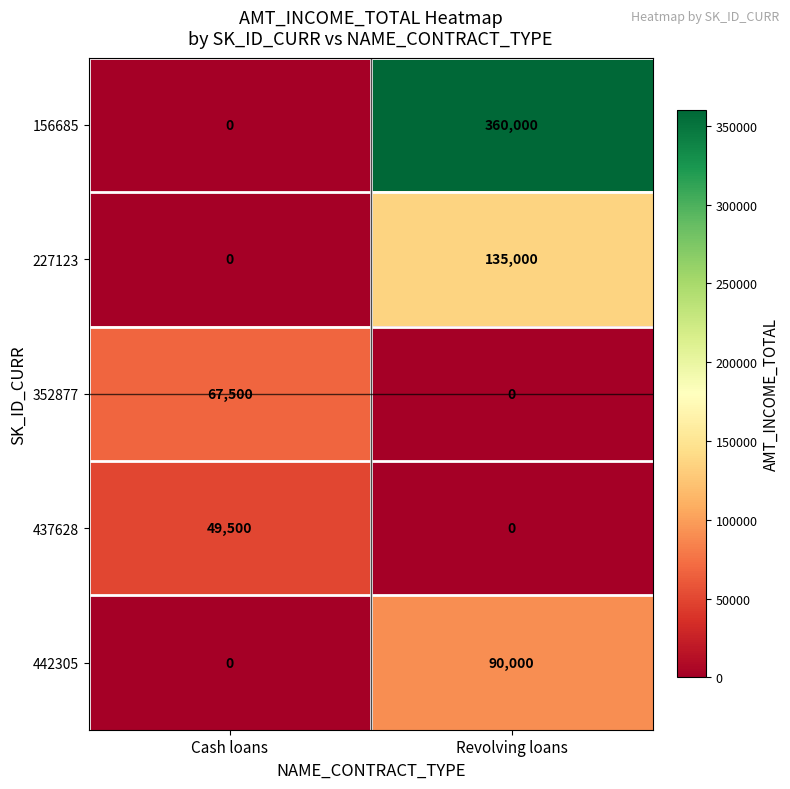

What is the total value across all series at Cash loans?

117000